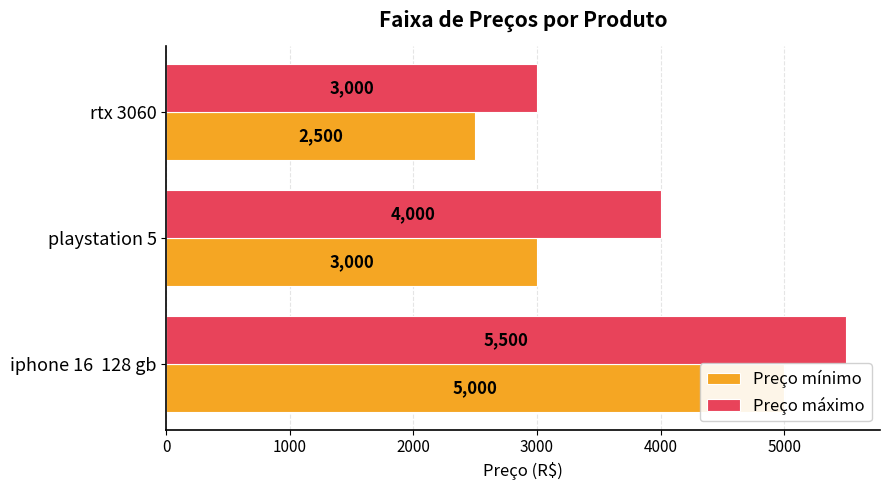

What are all the series names shown in the legend?

Preço mínimo, Preço máximo